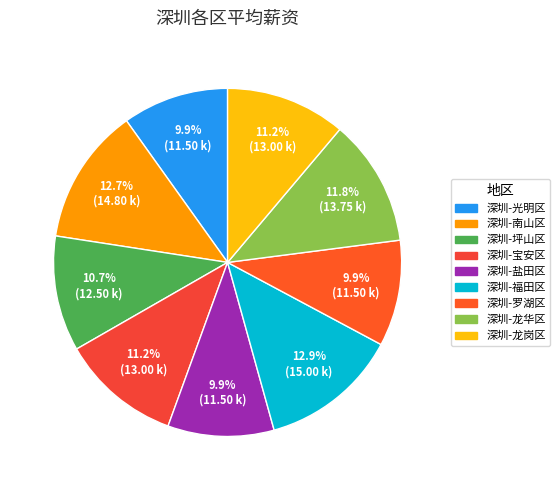

Is 深圳-罗湖区 the majority of the pie?

No